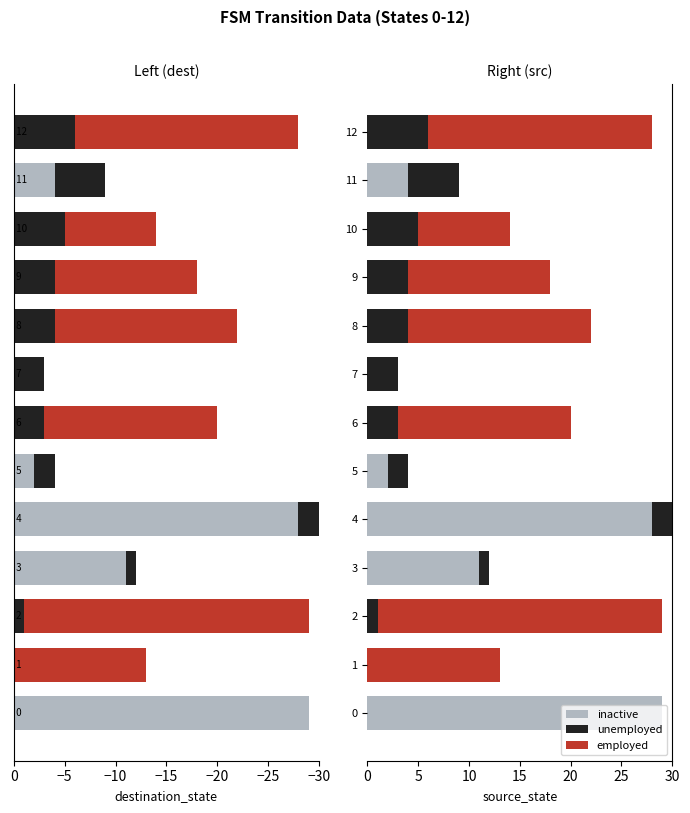

What is the average value of the employed series?

9